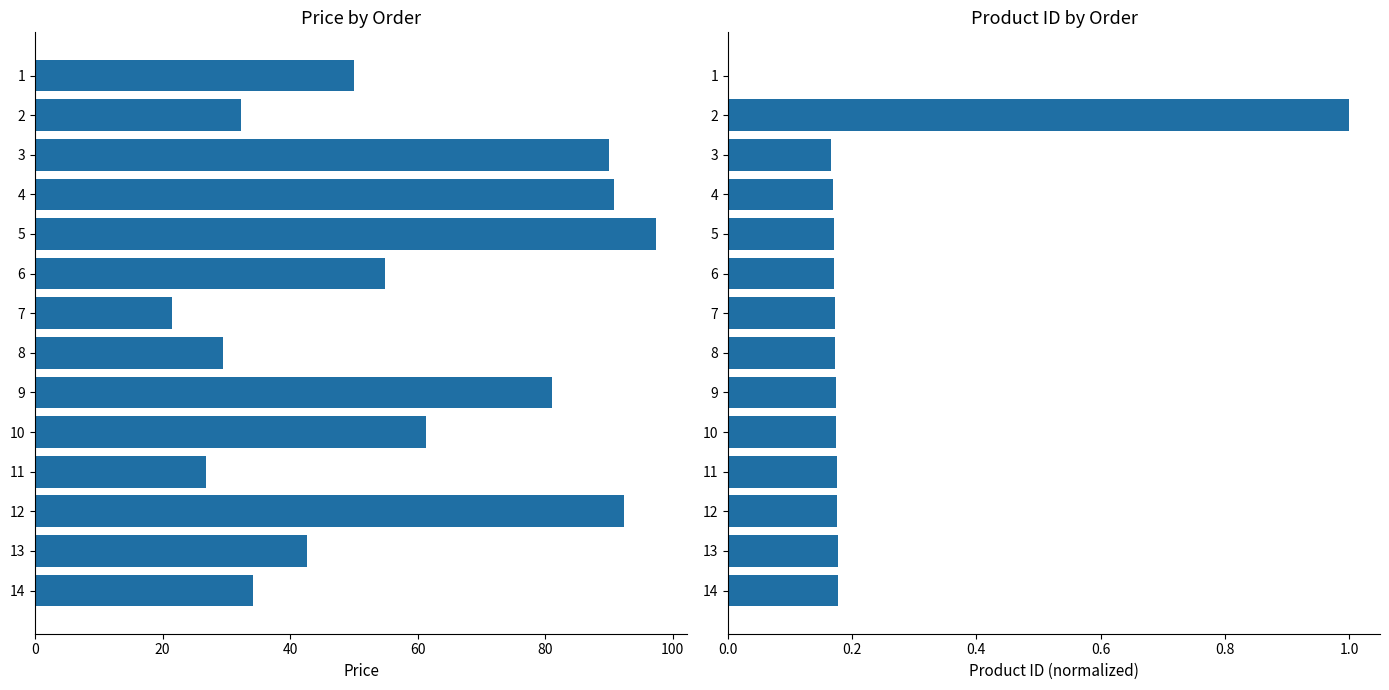

What is the greatest value displayed?

97.4